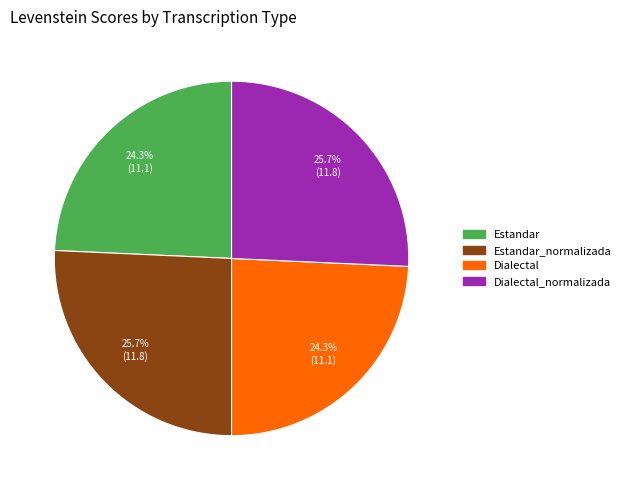

Does any single category account for the majority?

No